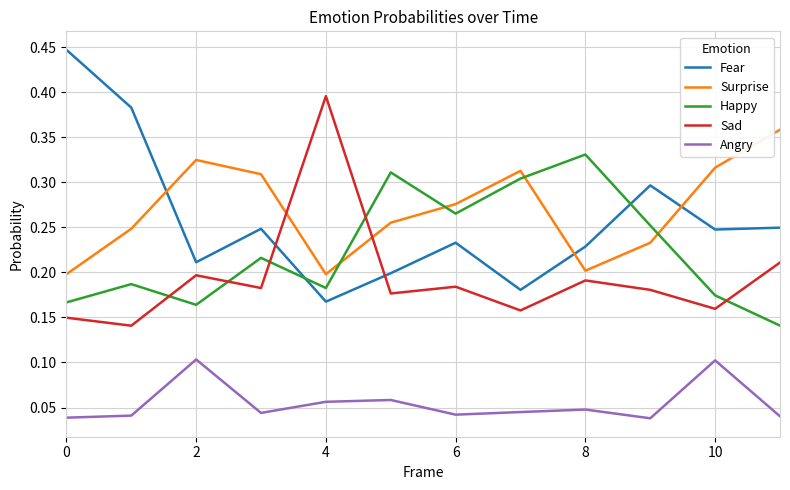

What are all the series names shown in the legend?

Fear, Surprise, Happy, Sad, Angry